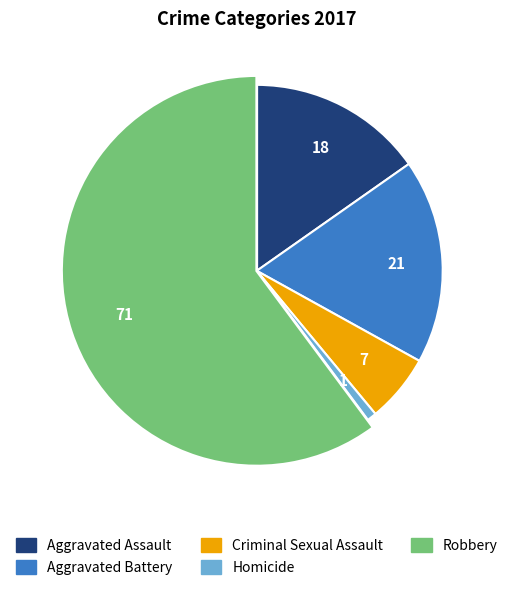

Do Homicide and Criminal Sexual Assault together represent more than half of the pie?

No